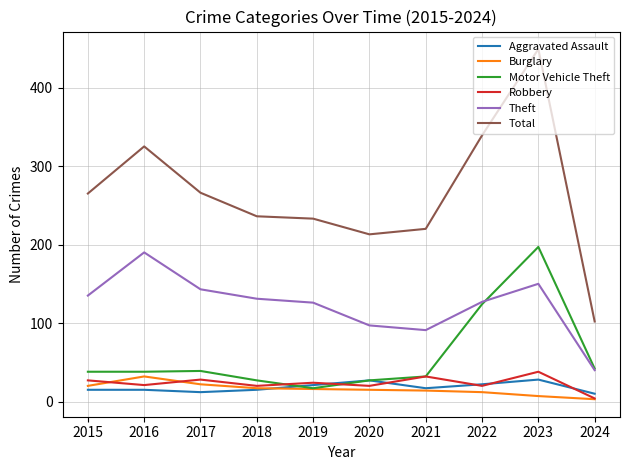

The Aggravated Assault series shows 12 at 2017. True or false?

True